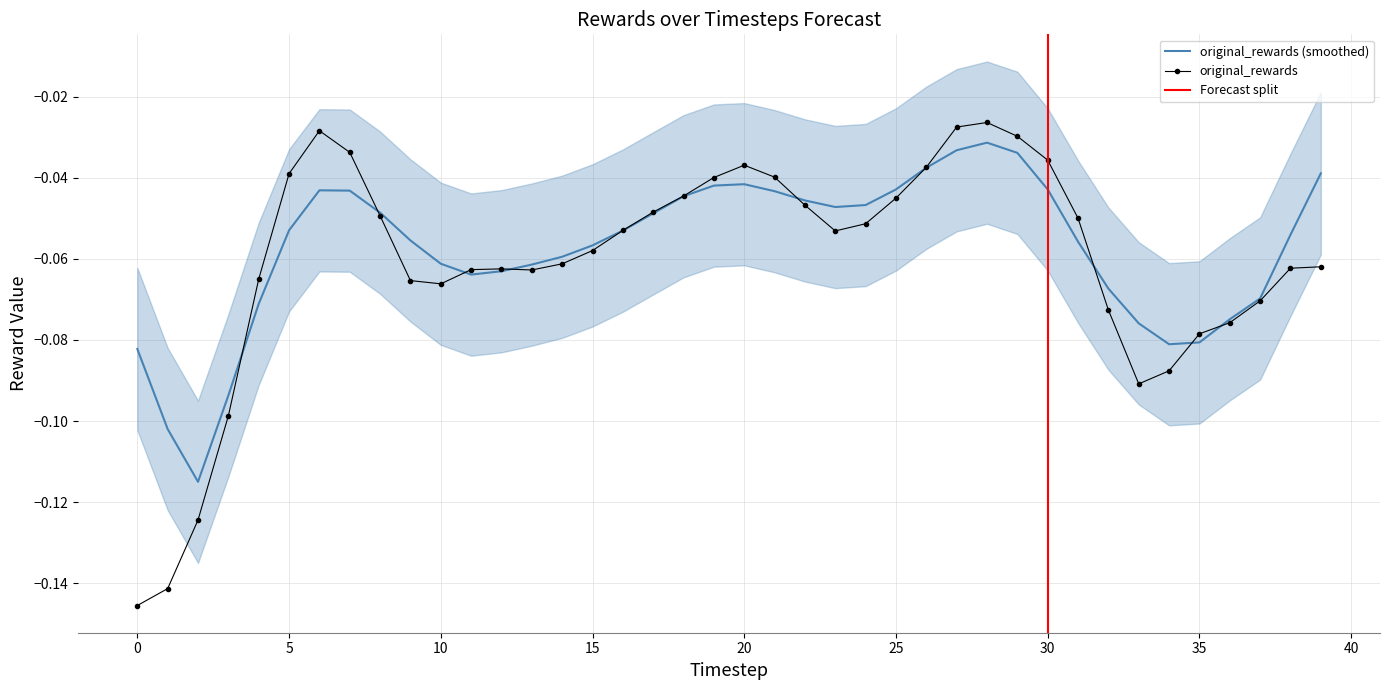

Rank the categories by value from highest to lowest.

28, 27, 6, 29, 7, 30, 20, 26, 5, 21, 19, 18, 25, 22, 17, 8, 31, 24, 16, 23, 15, 14, 39, 38, 12, 11, 13, 4, 9, 10, 37, 32, 36, 35, 34, 33, 3, 2, 1, 0